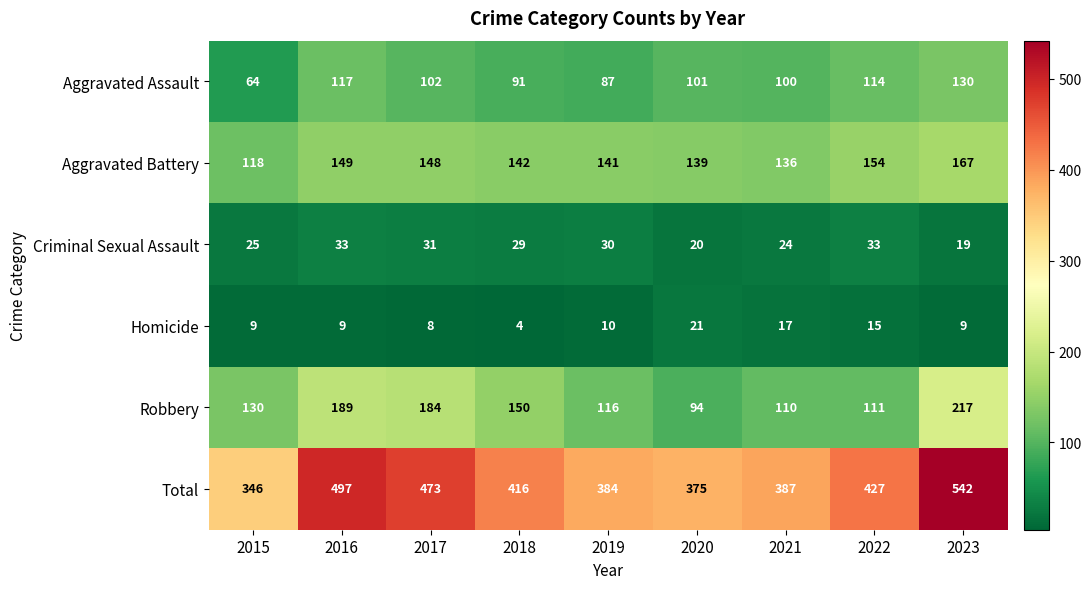

The Aggravated Assault series shows 166 at 2021. True or false?

False